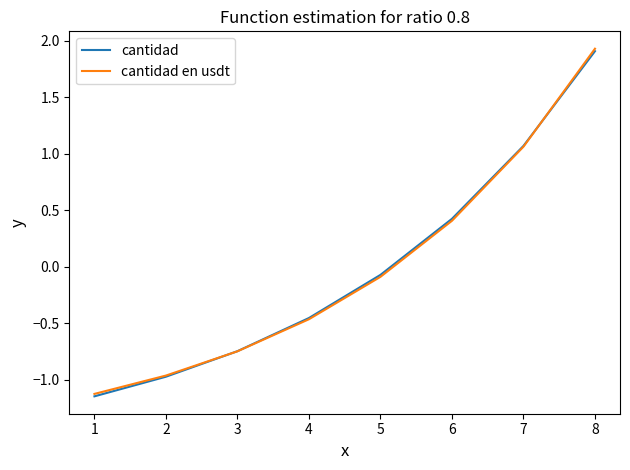

At which label does cantidad en usdt first exceed 0?

6